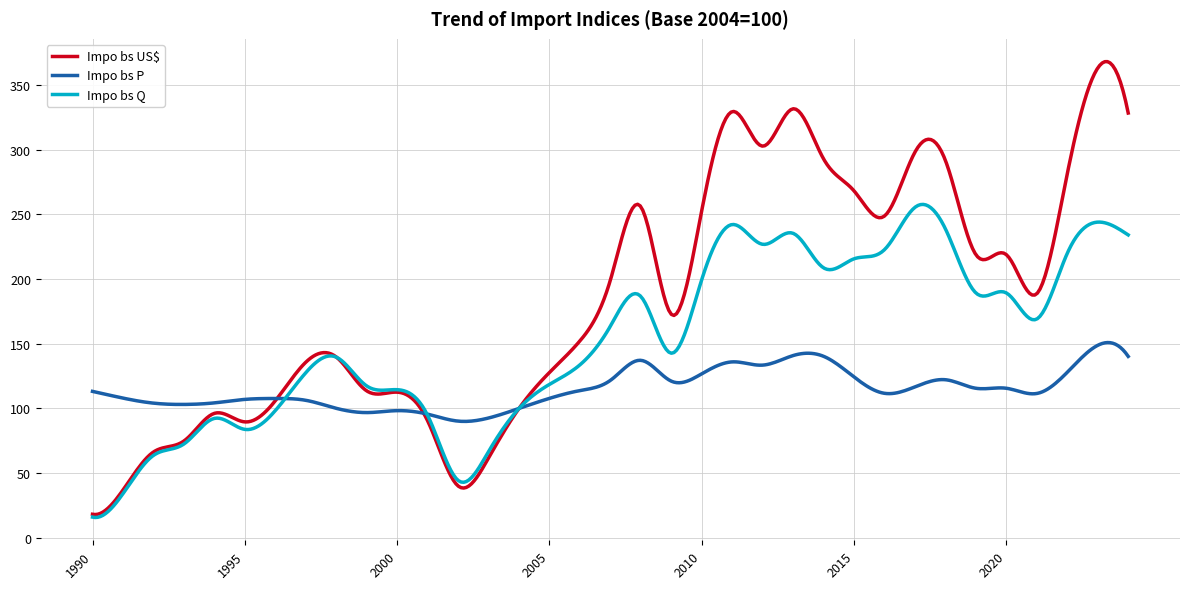

What are all the series names shown in the legend?

Impo bs US$, Impo bs P, Impo bs Q